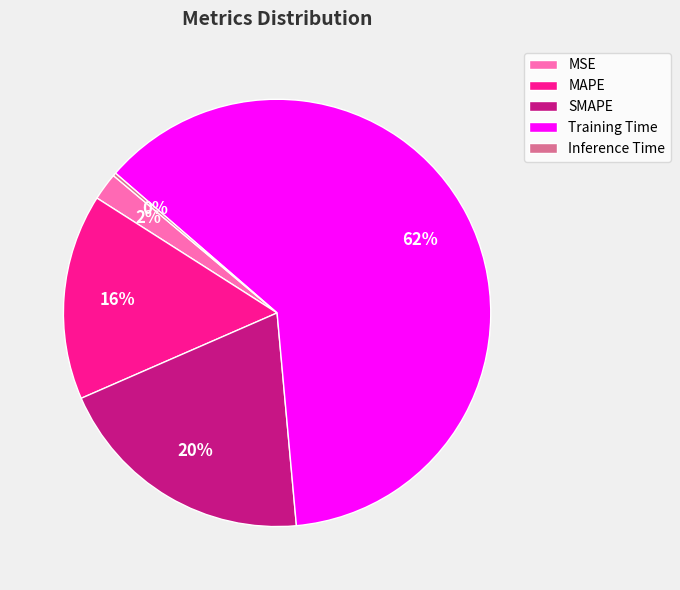

Do MSE and Training Time together represent more than half of the pie?

Yes